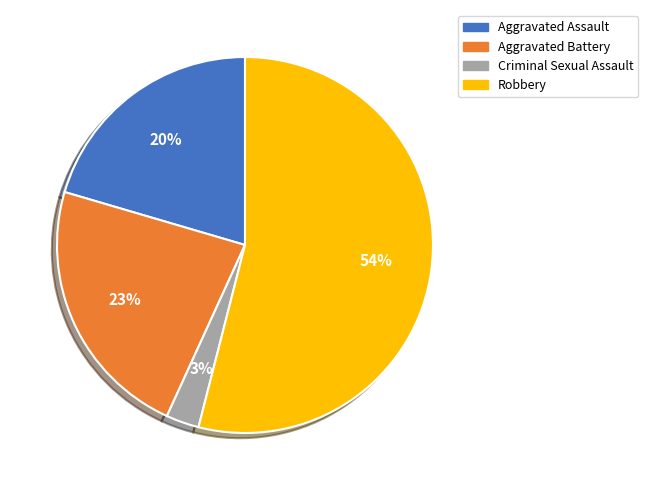

To the nearest percent, what is the average slice percentage?

25%